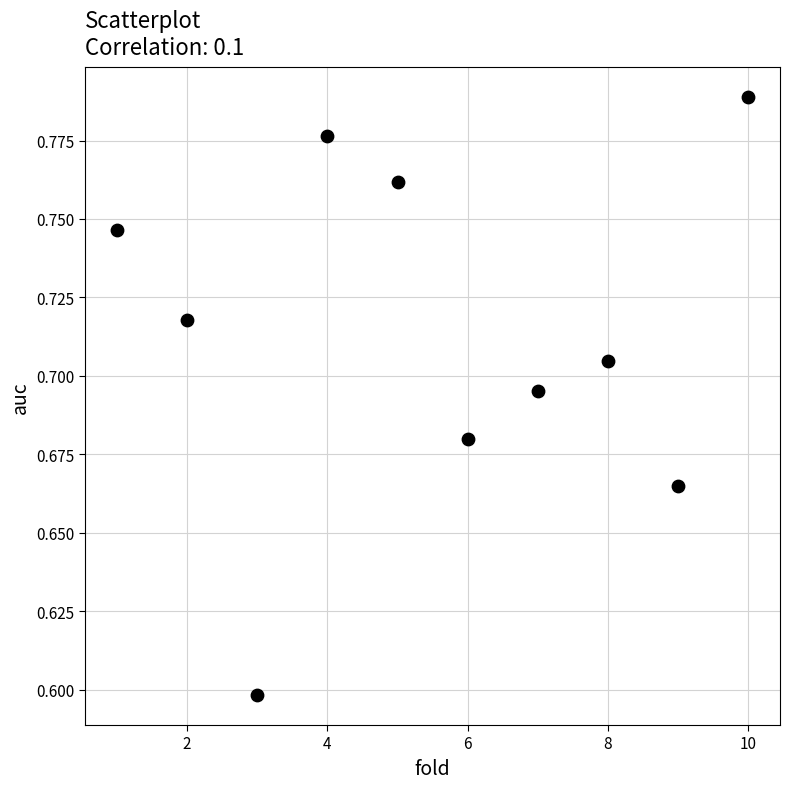

What is the average X value?

5.5